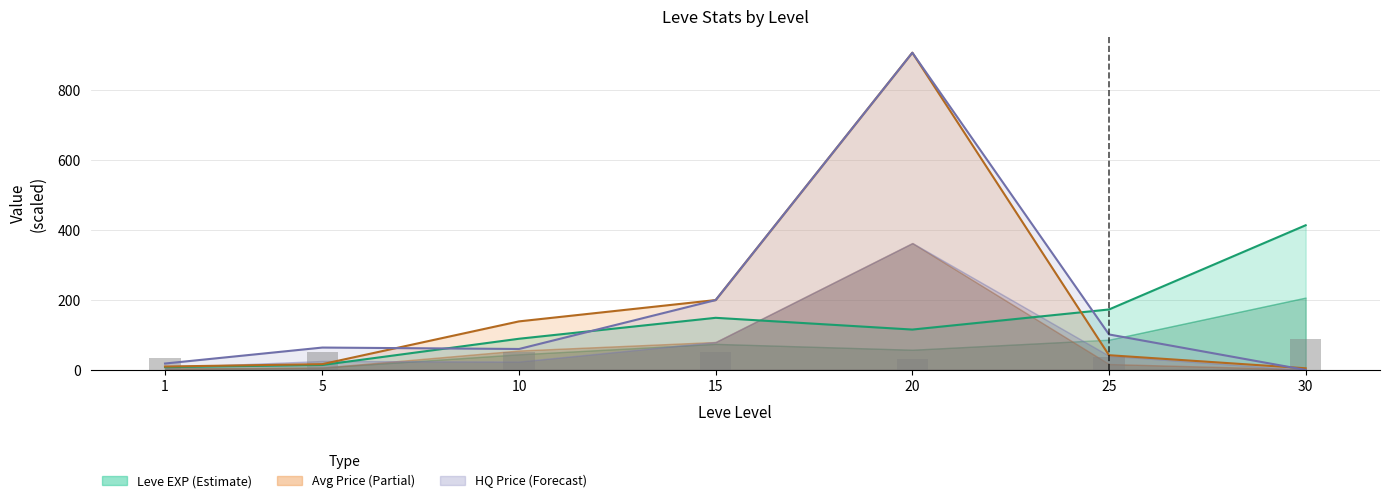

The Avg Price line series shows 24.7 at 25. True or false?

False